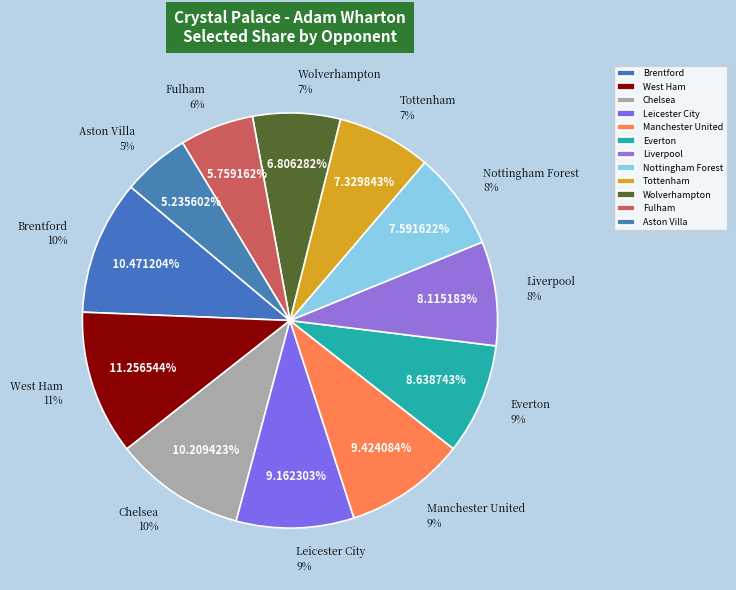

Rank the categories by value from highest to lowest.

West Ham, Brentford, Chelsea, Manchester United, Leicester City, Everton, Liverpool, Nottingham Forest, Tottenham, Wolverhampton, Fulham, Aston Villa